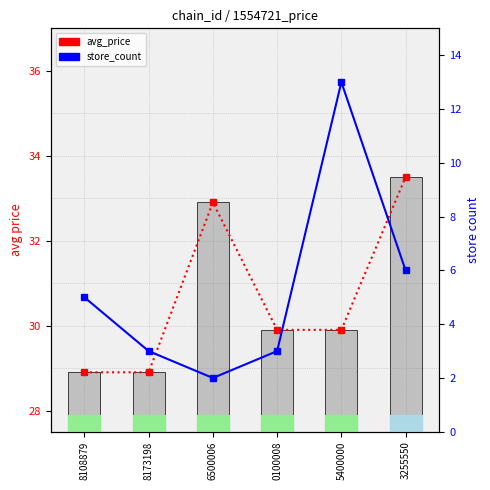

List the series in order of their peak value, lowest first.

store_count, avg_price line, avg_price